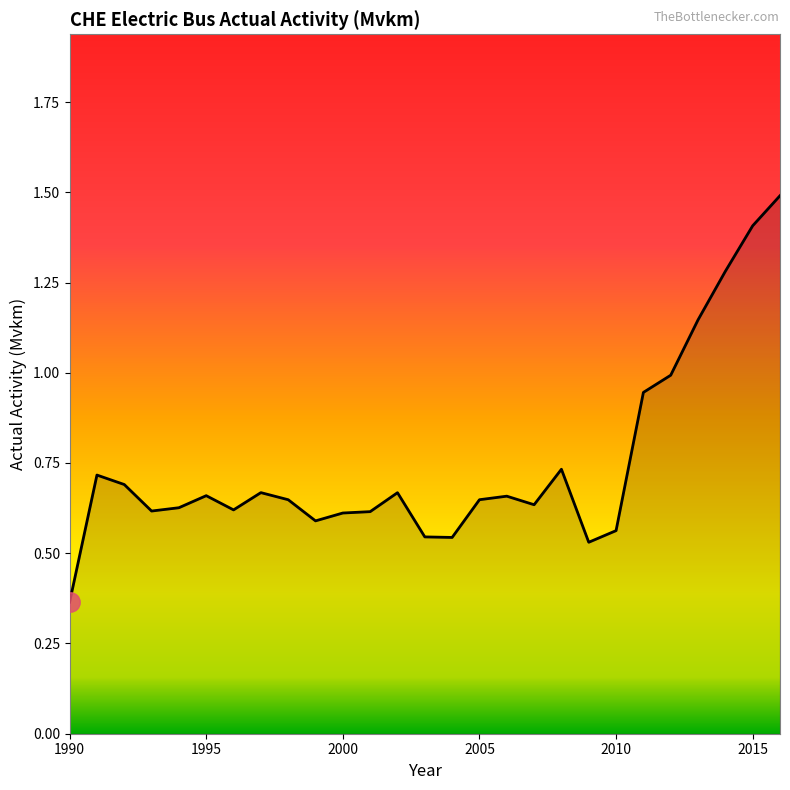

What is the greatest value displayed?

1.5